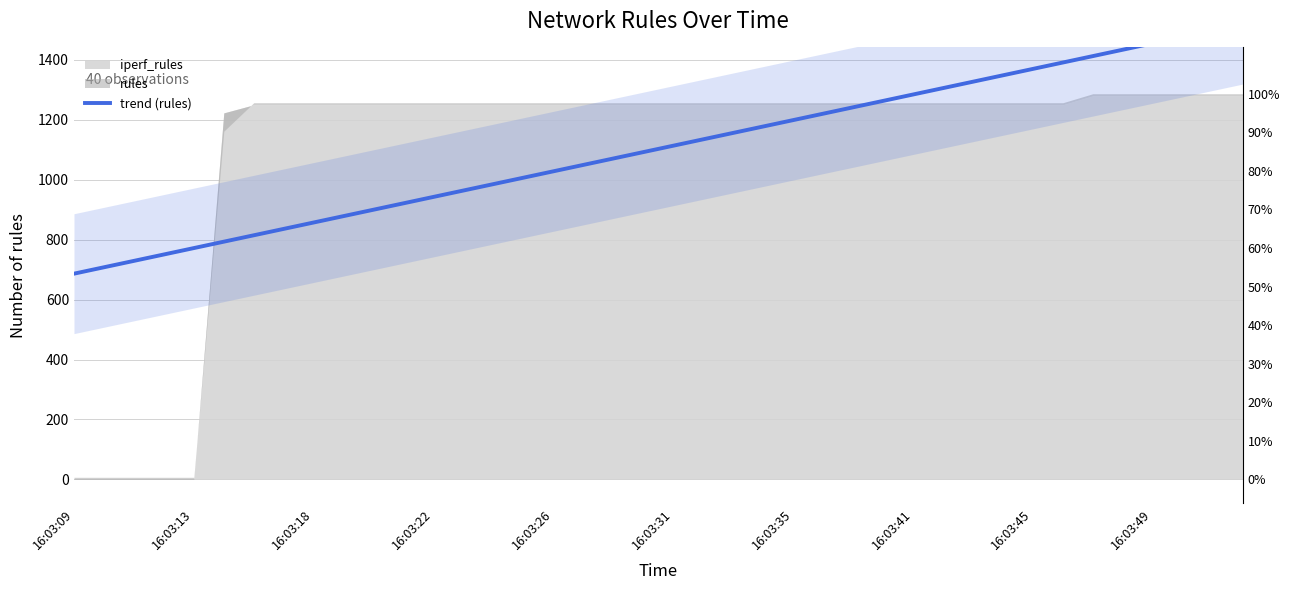

True or false: there are more than 1 points higher than both neighbors.

False